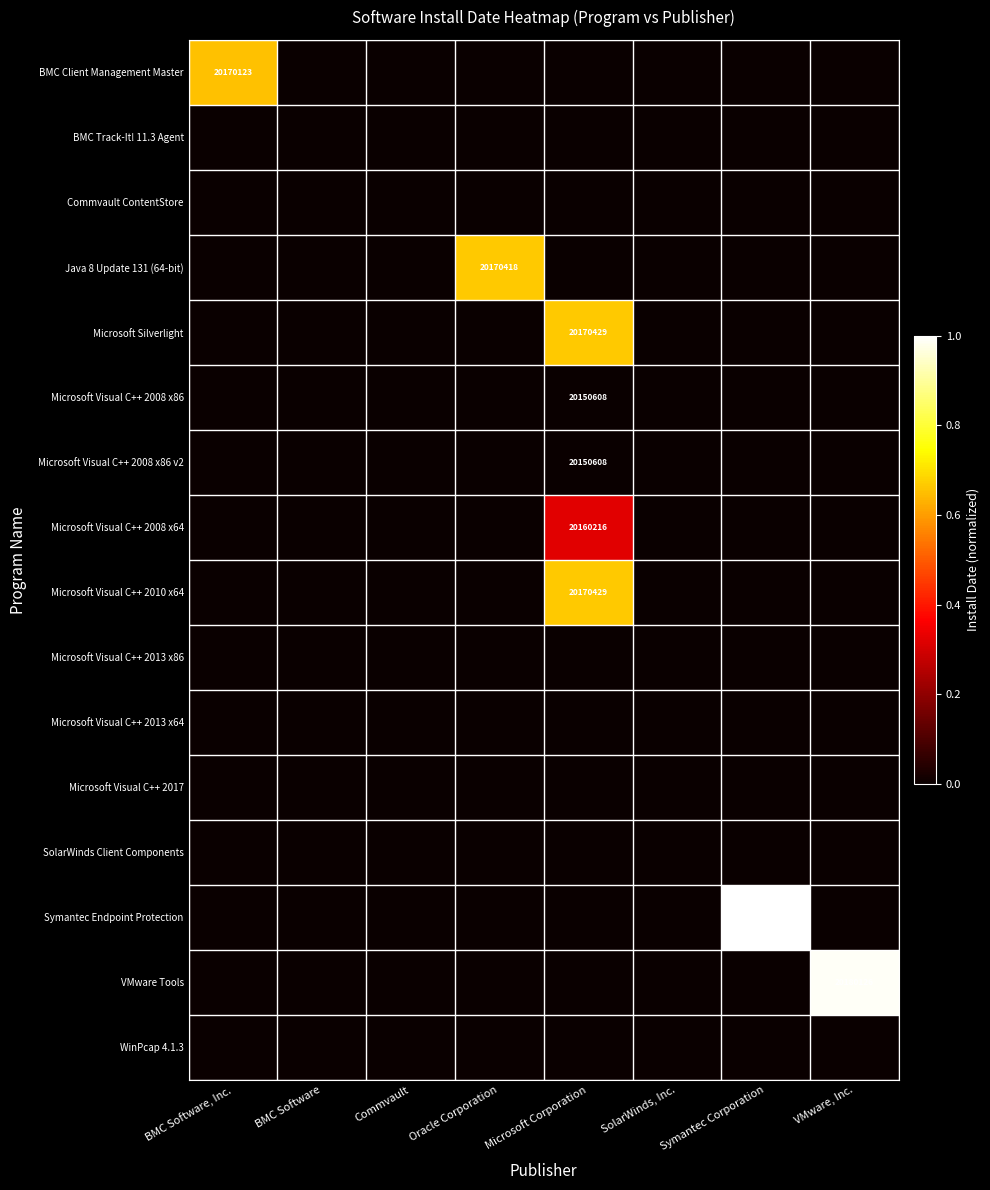

What is the maximum value shown in the chart?

1.0